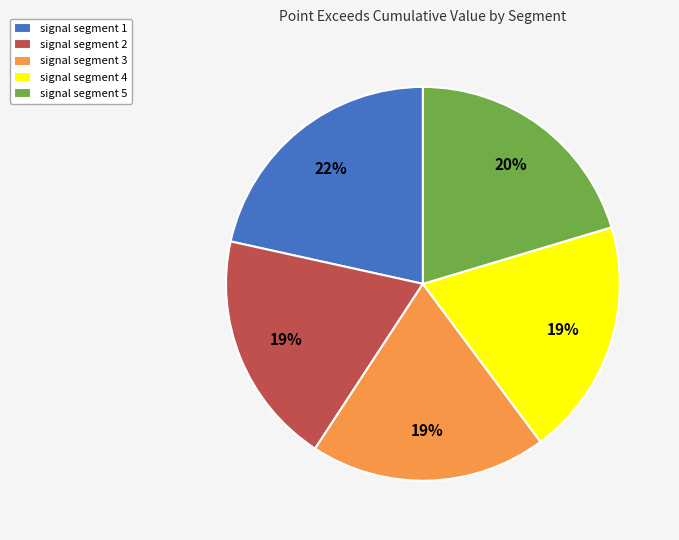

To the nearest percent, what is the combined percentage of signal segment 3 and signal segment 1?

41%